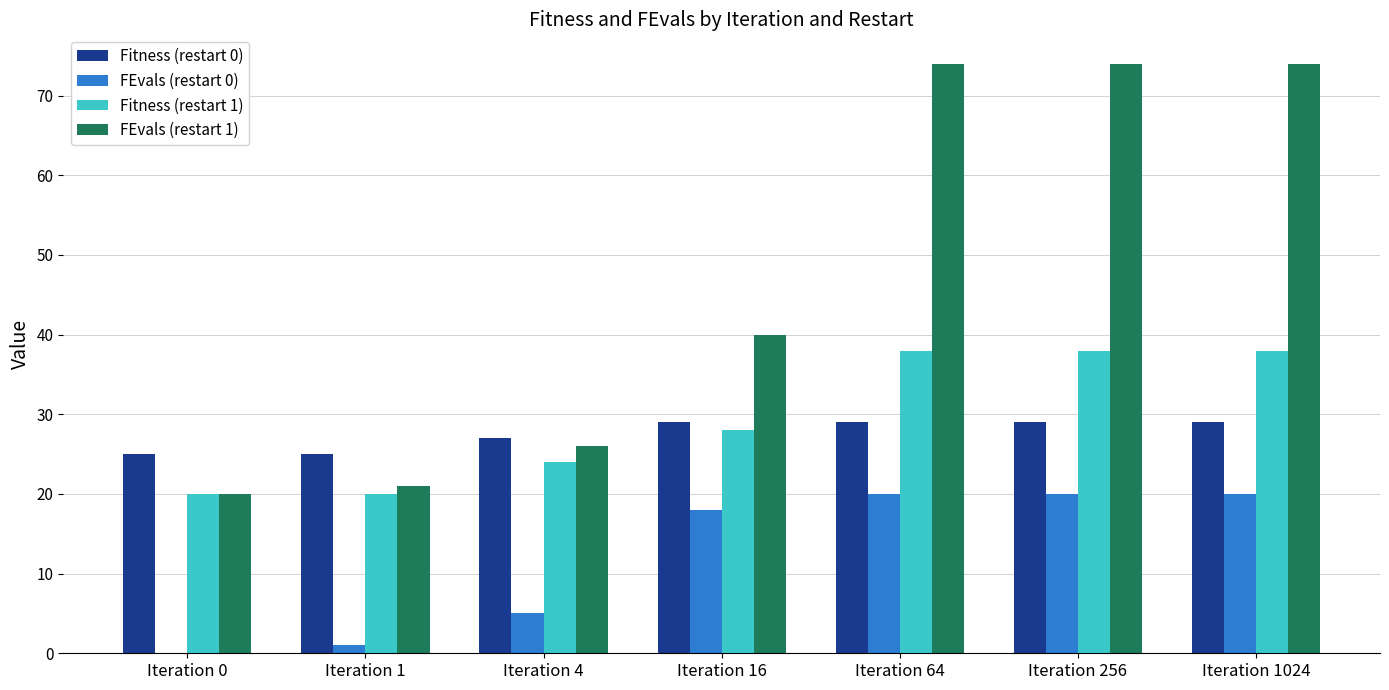

What is the difference between the Fitness (restart 1) values at Iteration 16 and Iteration 64?

10